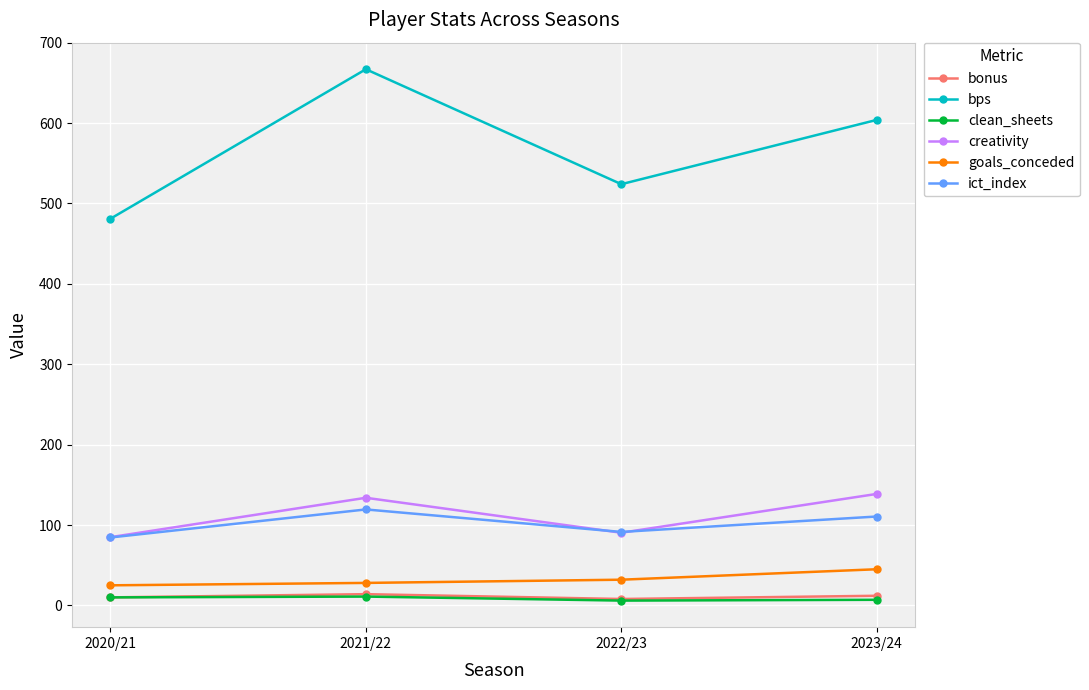

The goals_conceded series shows 32.0 at 2022/23. True or false?

True